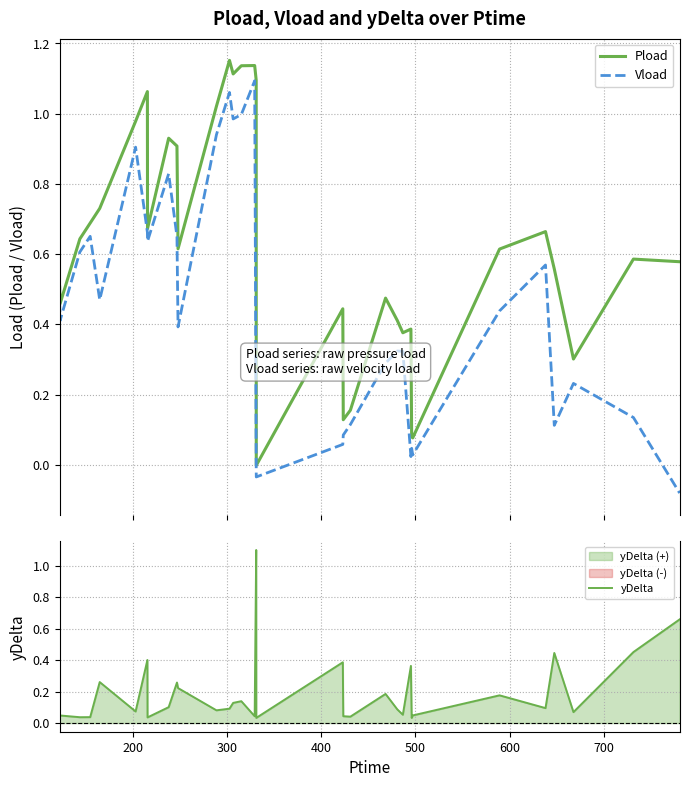

True or false: Vload and Pload cross at least once.

False